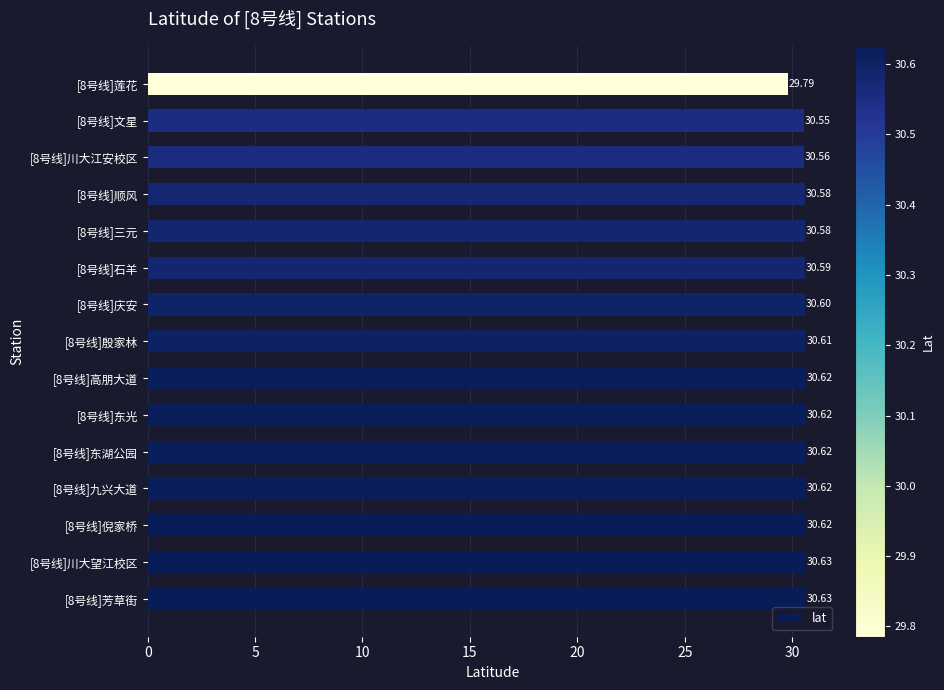

Approximately how many times larger is the value at [8号线]殷家林 compared to [8号线]石羊?

1.0